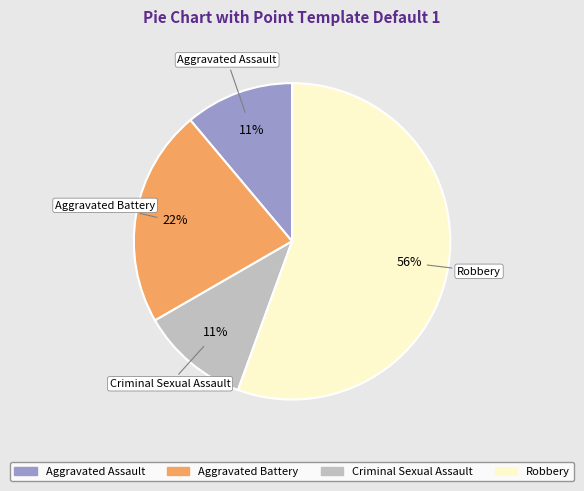

To the nearest percent, what portion does Criminal Sexual Assault represent?

11%